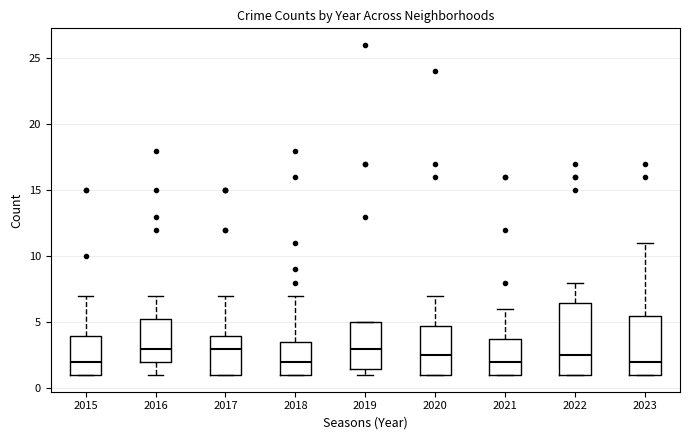

Which box is the tallest, from its lower edge to its upper edge?

2022